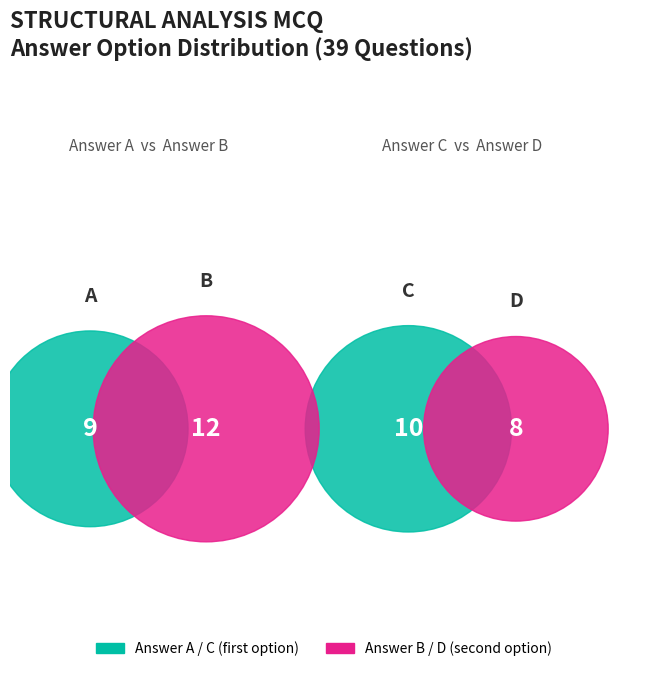

To the nearest percent, what is the average slice percentage?

25%